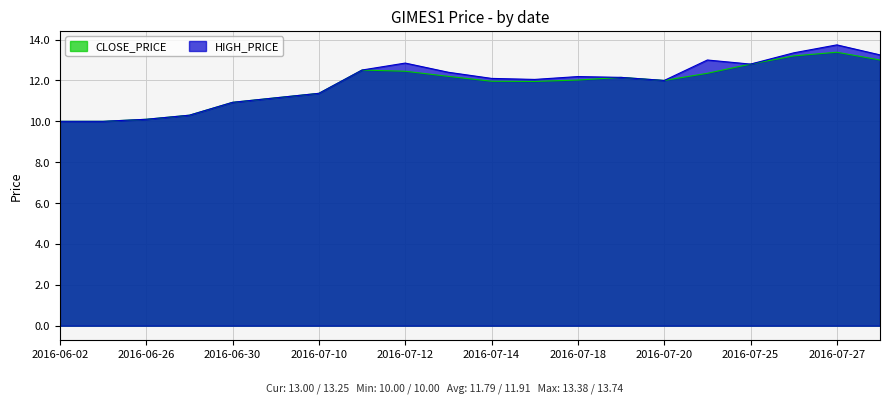

Where is the first local maximum for CLOSE_PRICE?

2016-07-11